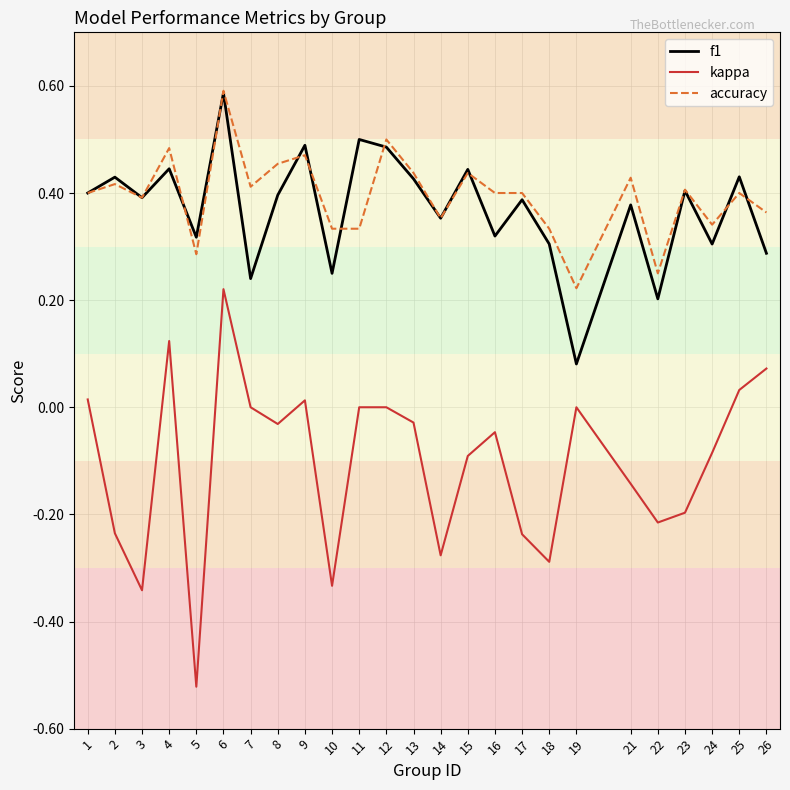

The value of kappa at 10 is -0.3. True or false?

True